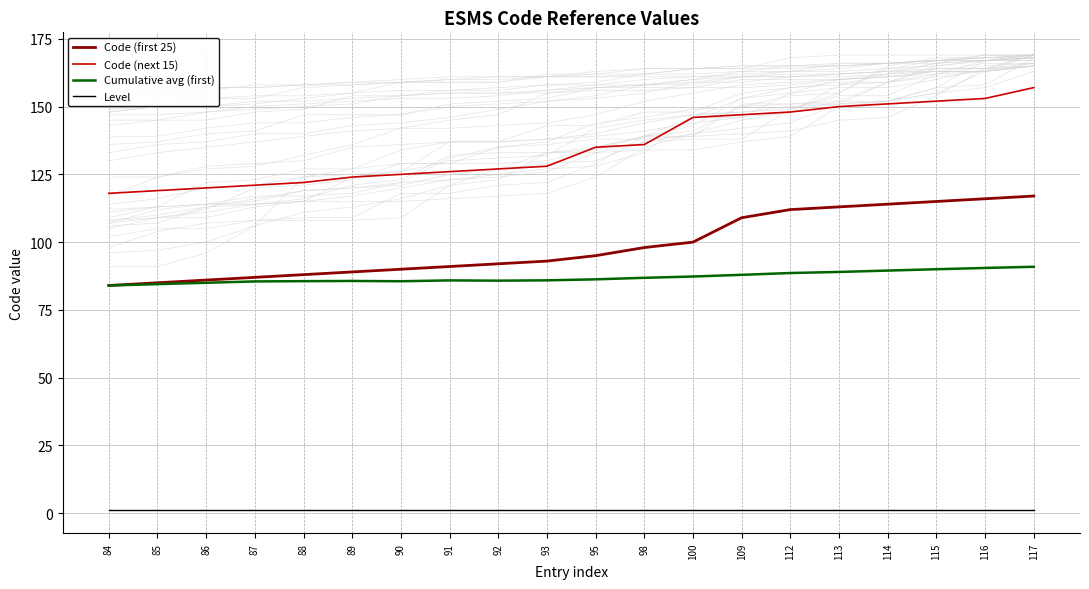

At which category is the sum across all series the highest?

117